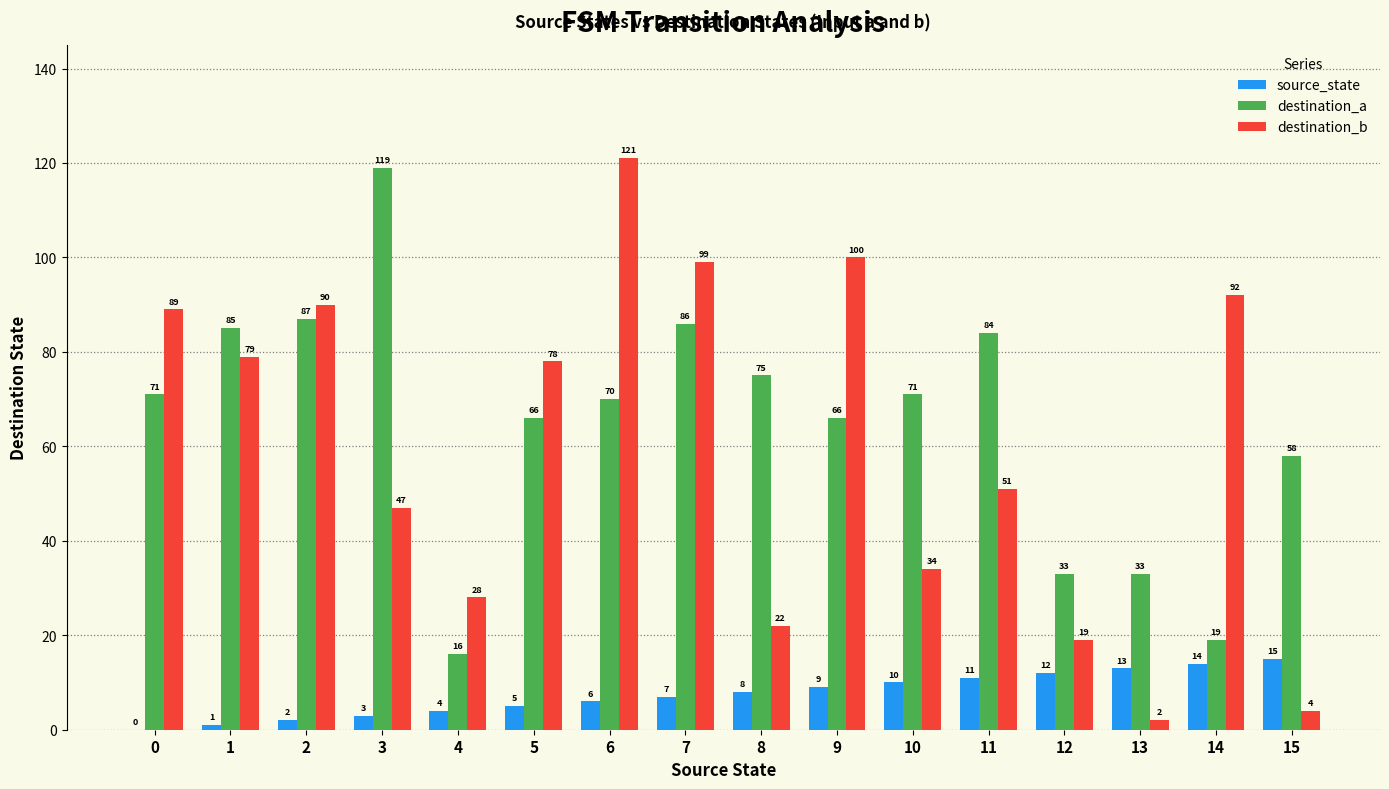

What are all the series names shown in the legend?

source_state, destination_a, destination_b